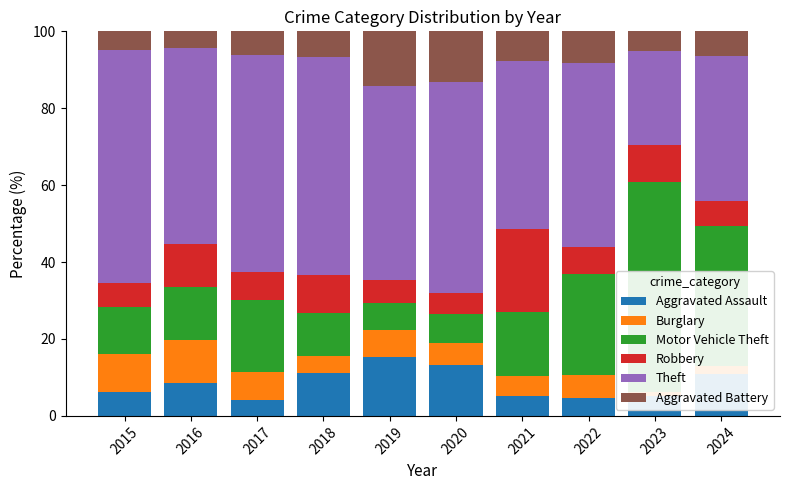

Is it true that Motor Vehicle Theft equals 36.2 at 2024?

True